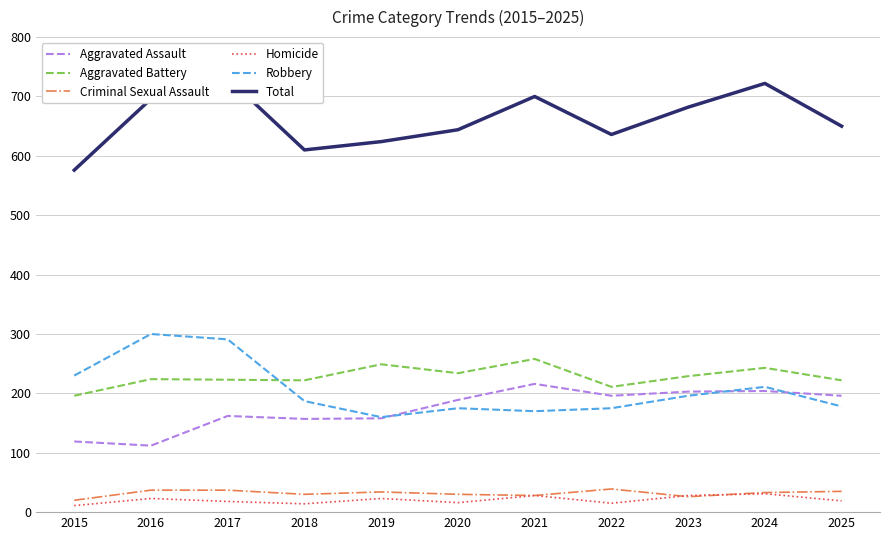

What are all the series names shown in the legend?

Aggravated Assault, Aggravated Battery, Criminal Sexual Assault, Homicide, Robbery, Total